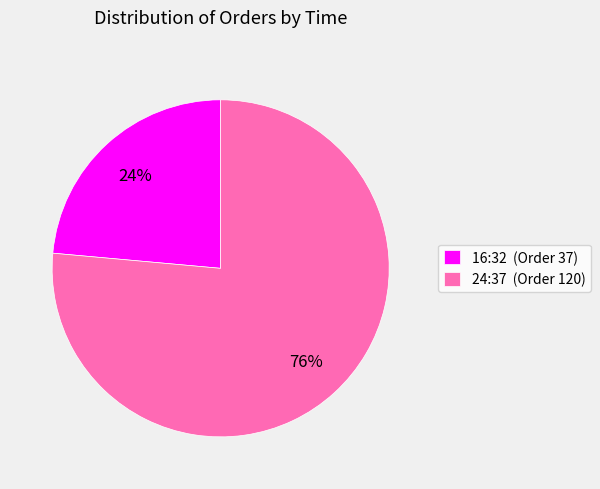

What is the ratio of the value at 24:37 (Order 120) to the value at 16:32 (Order 37)?

3.2